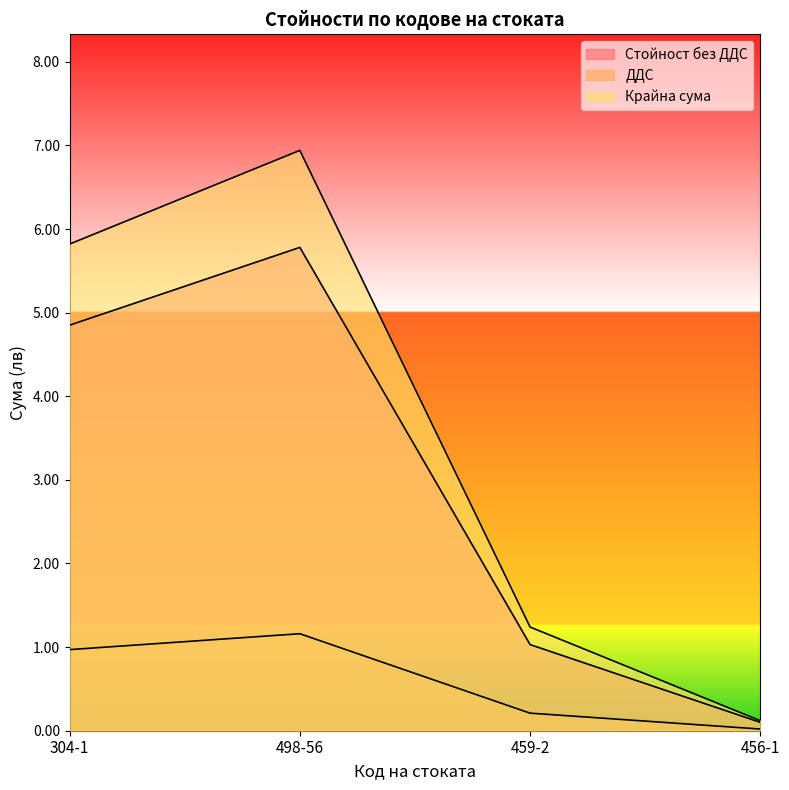

Where does the Крайна сума series first go above 5?

304-1